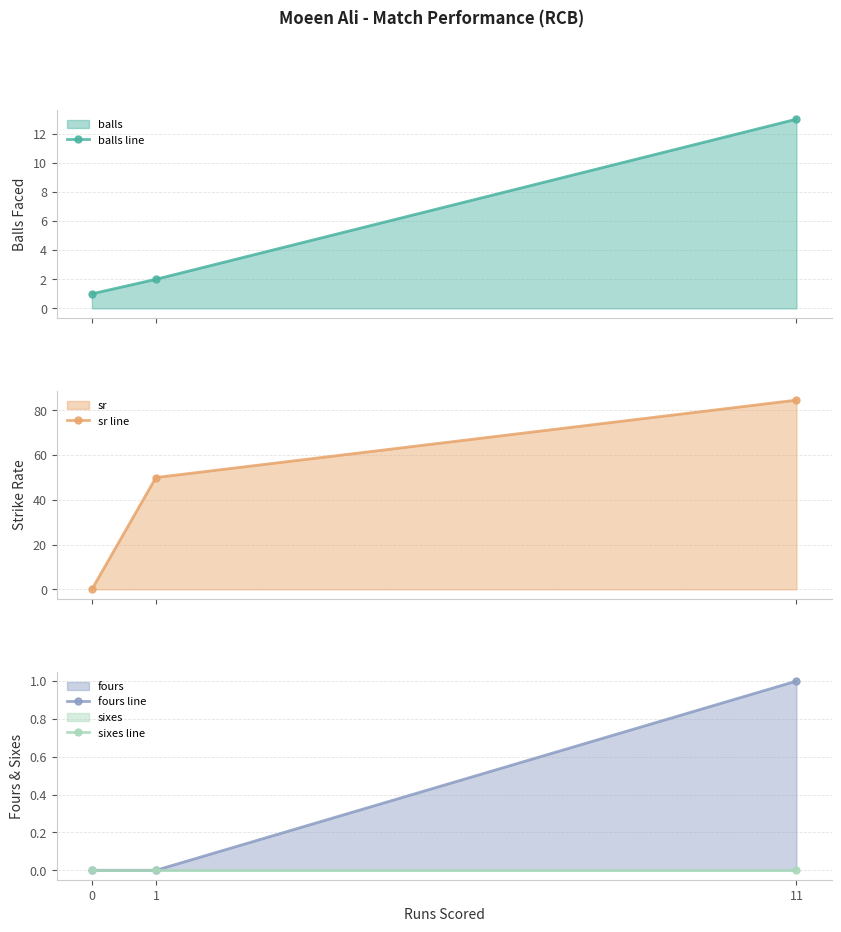

What is the total value across all series at 1?

52.0